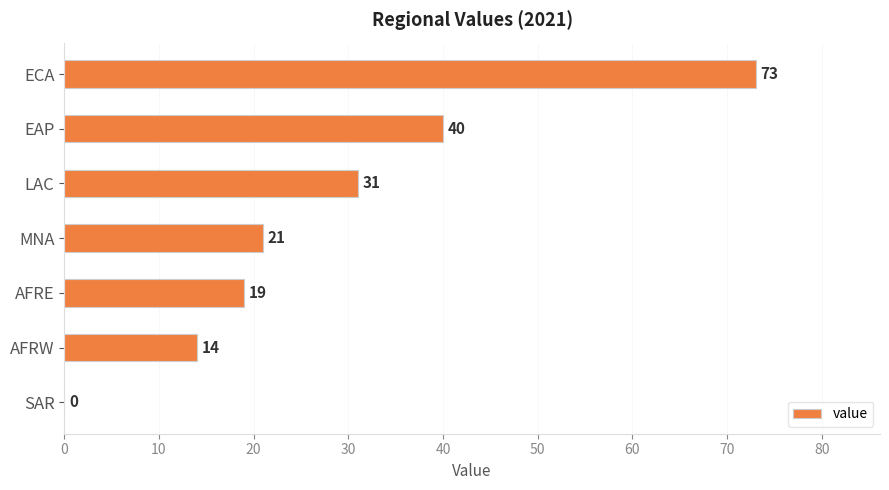

Which label corresponds to the largest value in the chart?

ECA